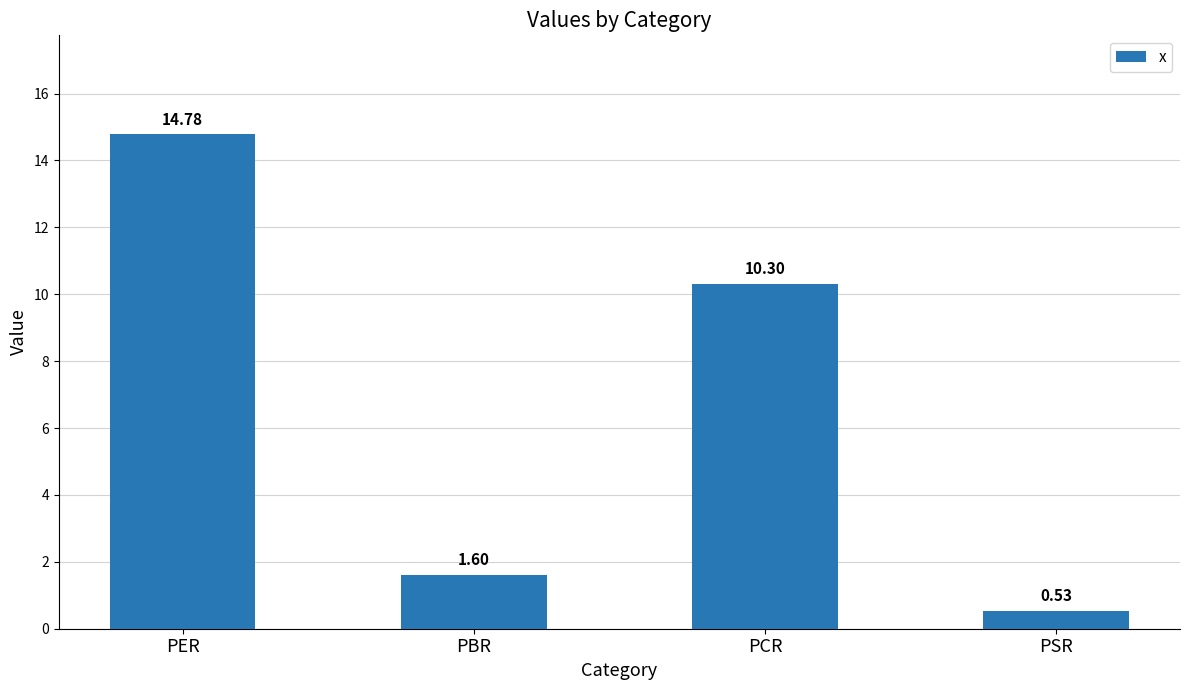

Approximately how many times larger is the value at PCR compared to PBR?

6.4